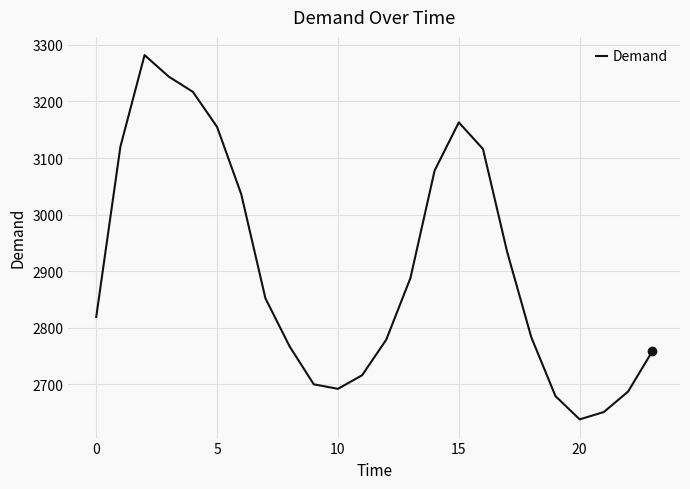

What is the minimum value shown in the chart?

2638